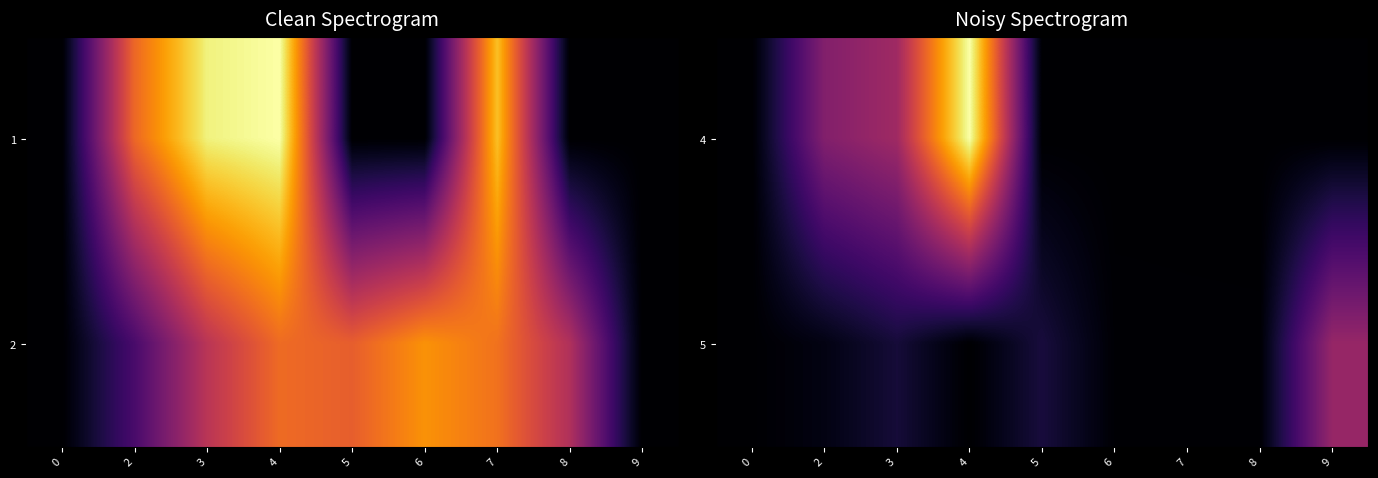

What is the sum of the 4 values at 2 and 3?

170.2